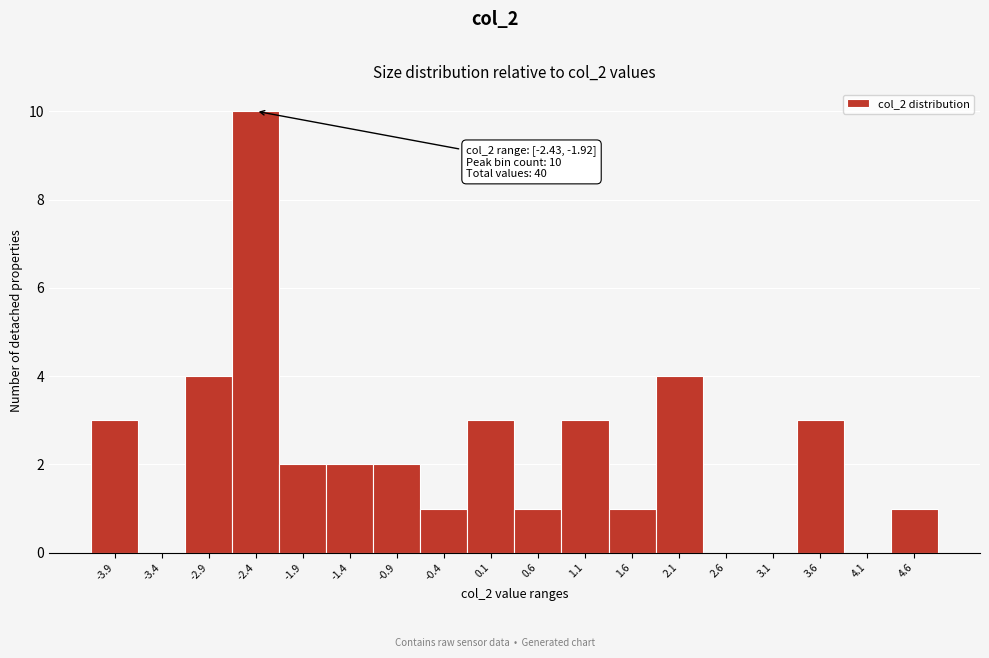

Reading right to left, extract all data points from this chart.

4.6=1	4.1=0	3.6=3	3.1=0	2.6=0	2.1=4	1.6=1	1.1=3	0.6=1	0.1=3	-0.4=1	-0.9=2	-1.4=2	-1.9=2	-2.4=10	-2.9=4	-3.4=0	-3.9=3